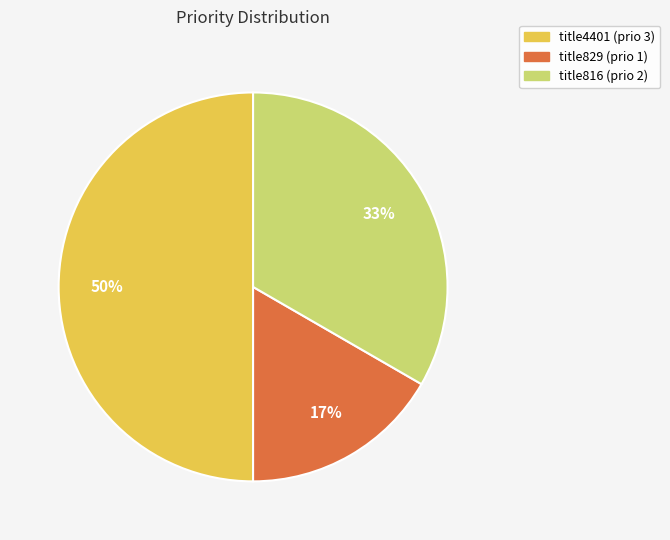

Do title4401 (prio 3) and title829 (prio 1) together represent more than half of the pie?

Yes